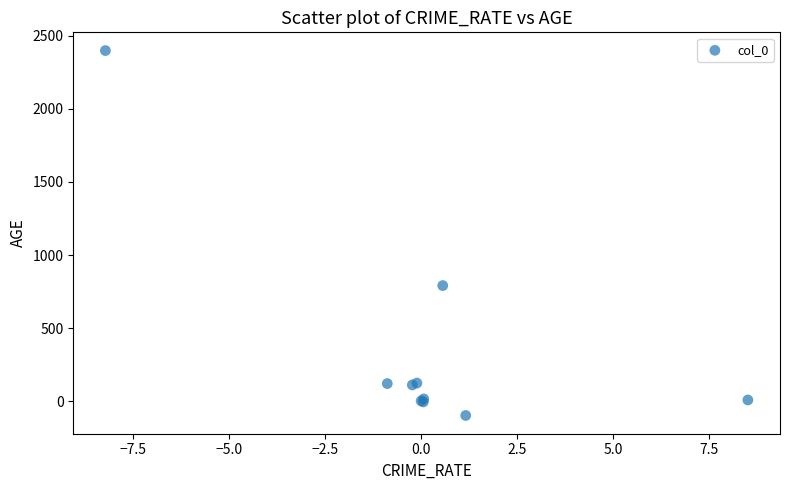

What Y value in the scatter plot is closest to 1150?

790.8